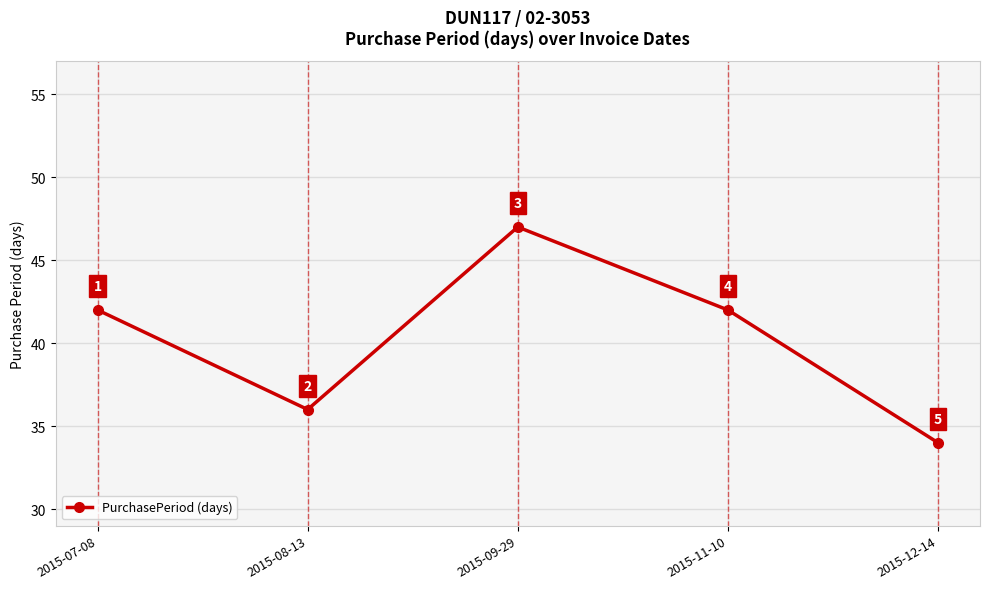

How many values are between 36 and 42?

3